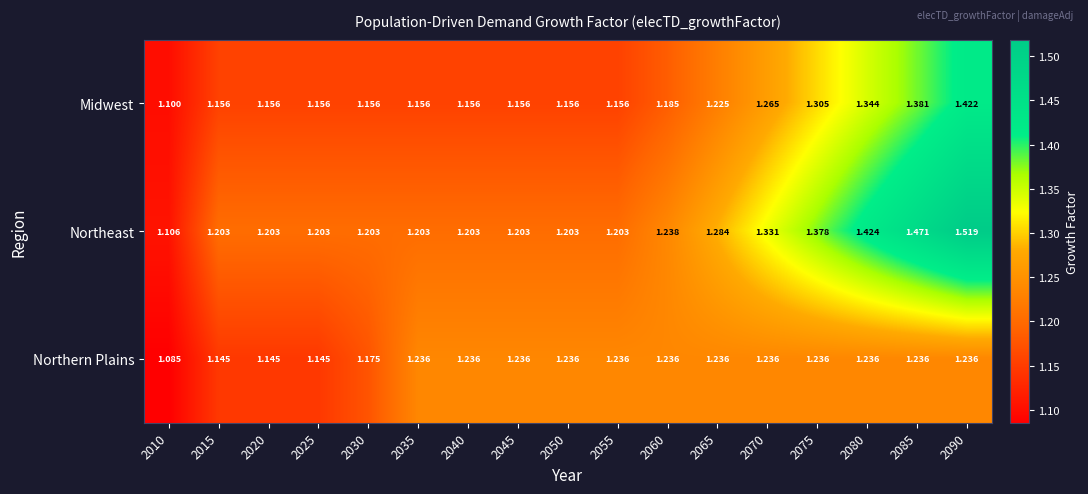

Which series has the largest total across all categories?

Northeast